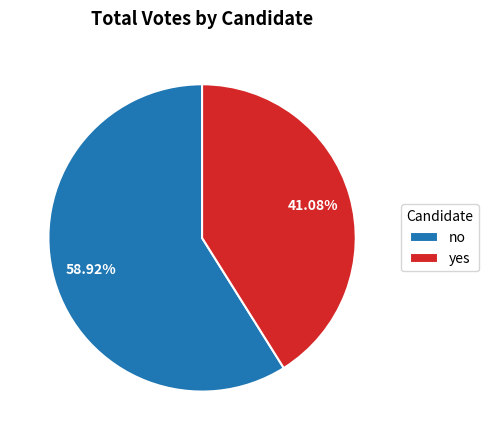

Approximately how many times larger is the value at yes compared to no?

0.7